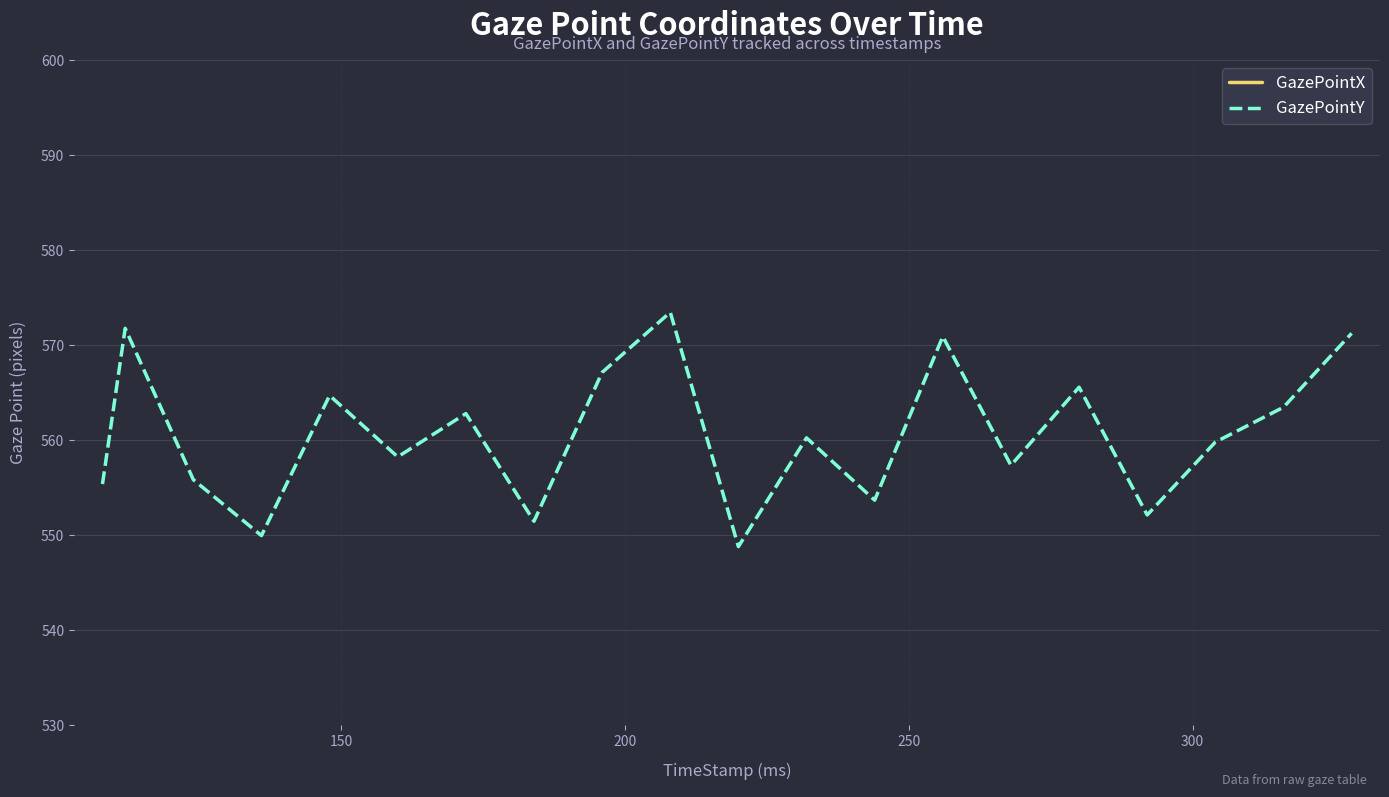

What is the minimum value for GazePointY?

548.8